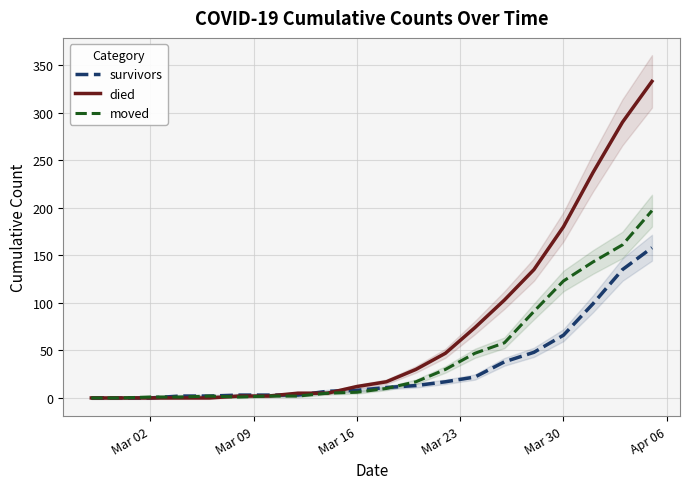

What is the highest value of the died series?

333